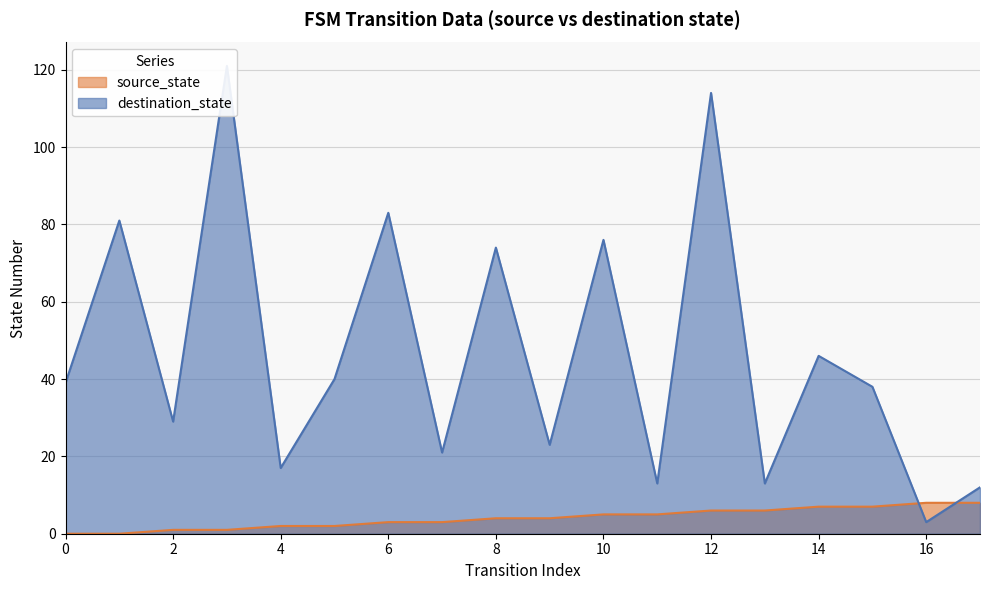

True or false: source_state has a value of 5 at 15.

False